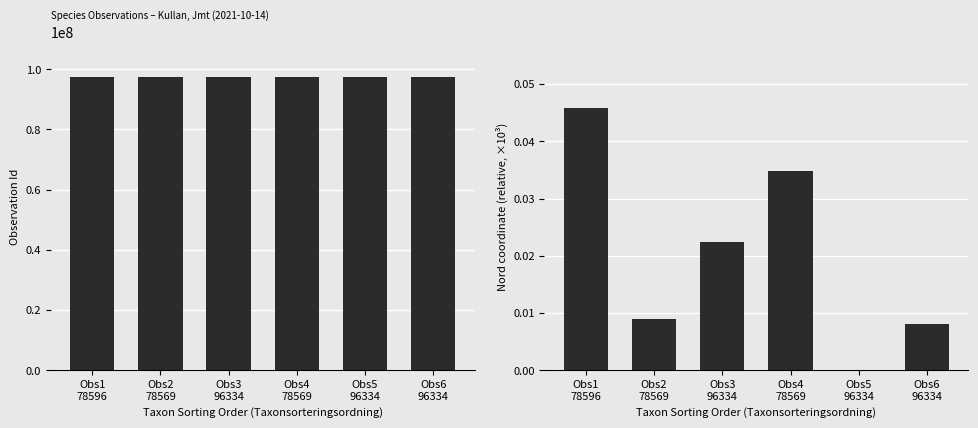

Which has a higher value, Obs6
96334 or Obs4
78569?

Obs6
96334